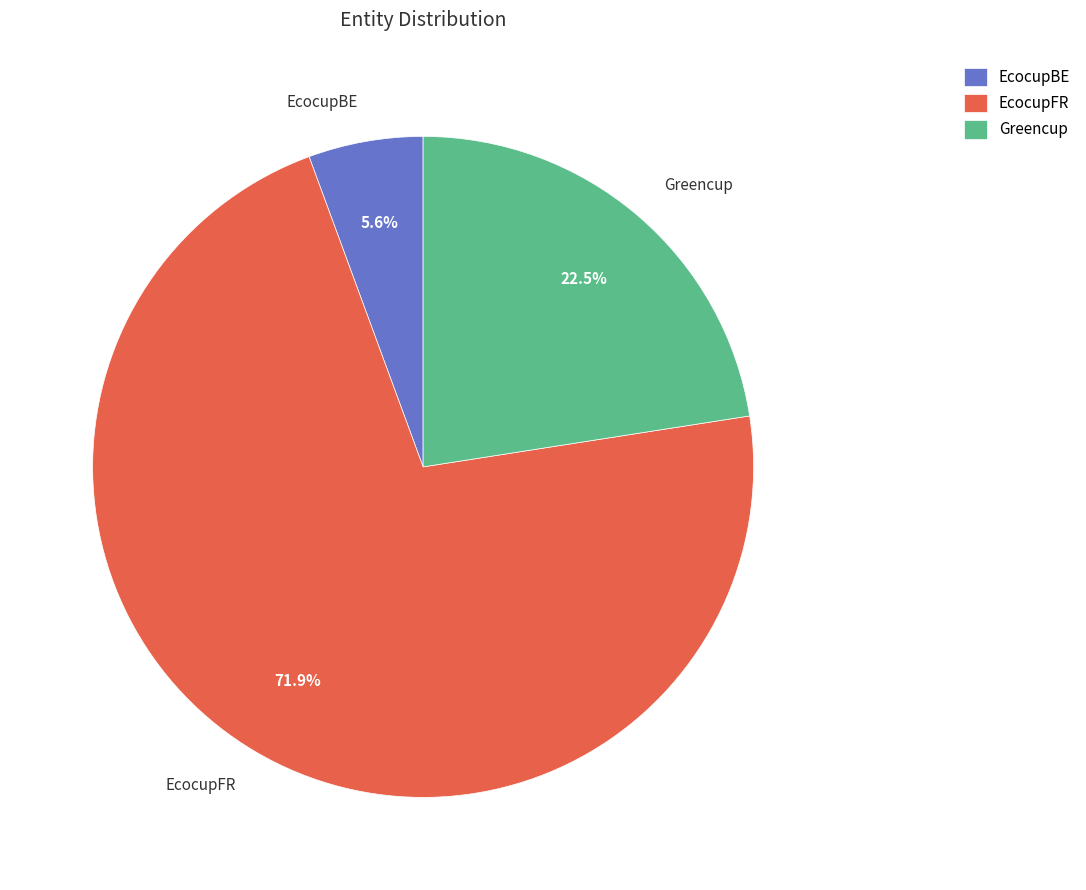

What is the total percentage of EcocupFR and Greencup?

94.4%